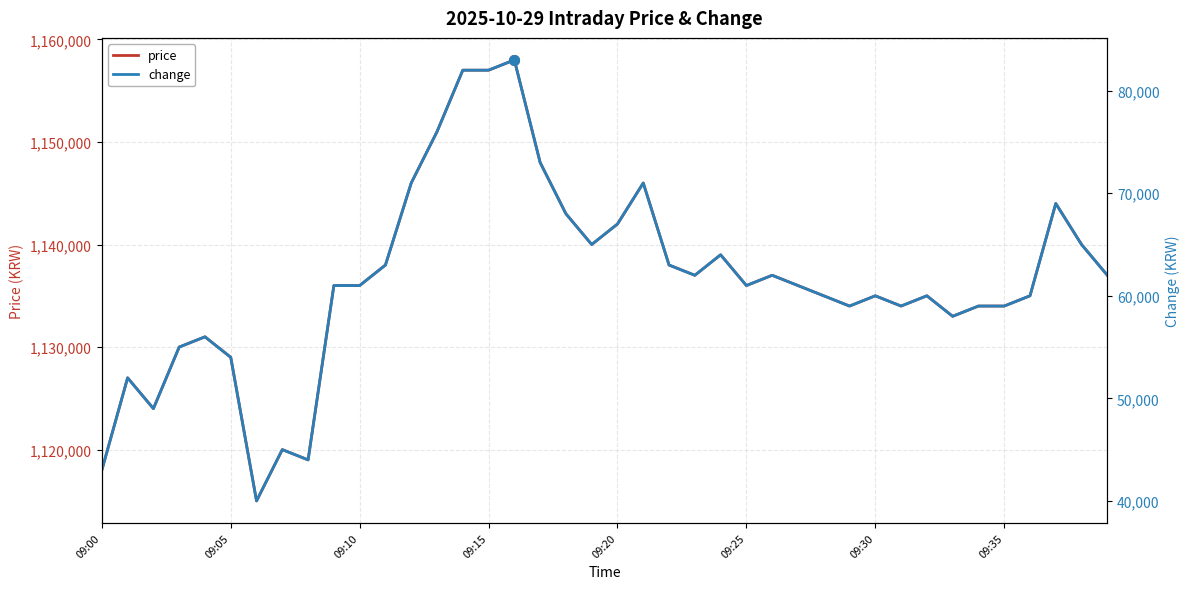

Count the number of data series in this chart.

2